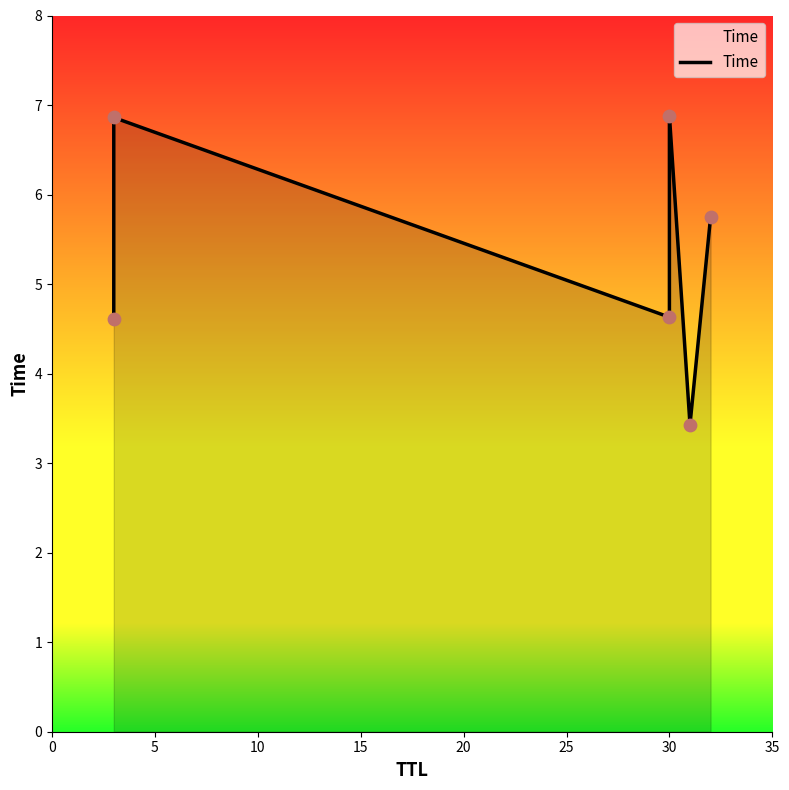

Which has a higher value, 20 or 10?

10